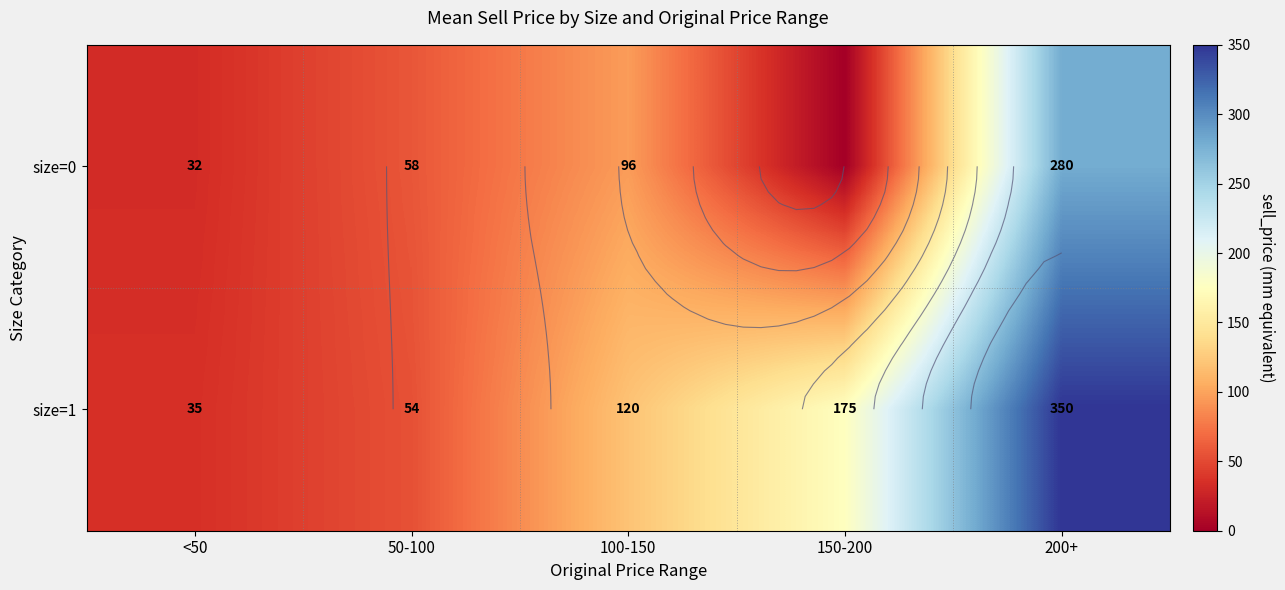

What is the greatest value displayed?

350.0